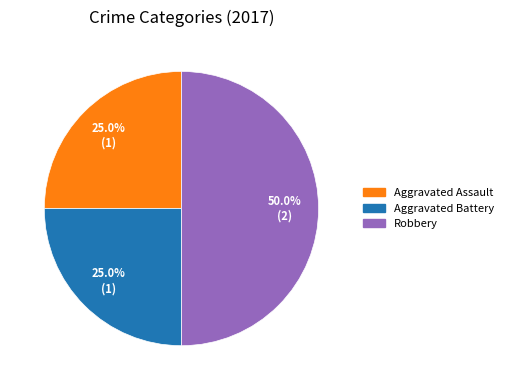

What percentage is NOT represented by Aggravated Assault?

75.0%